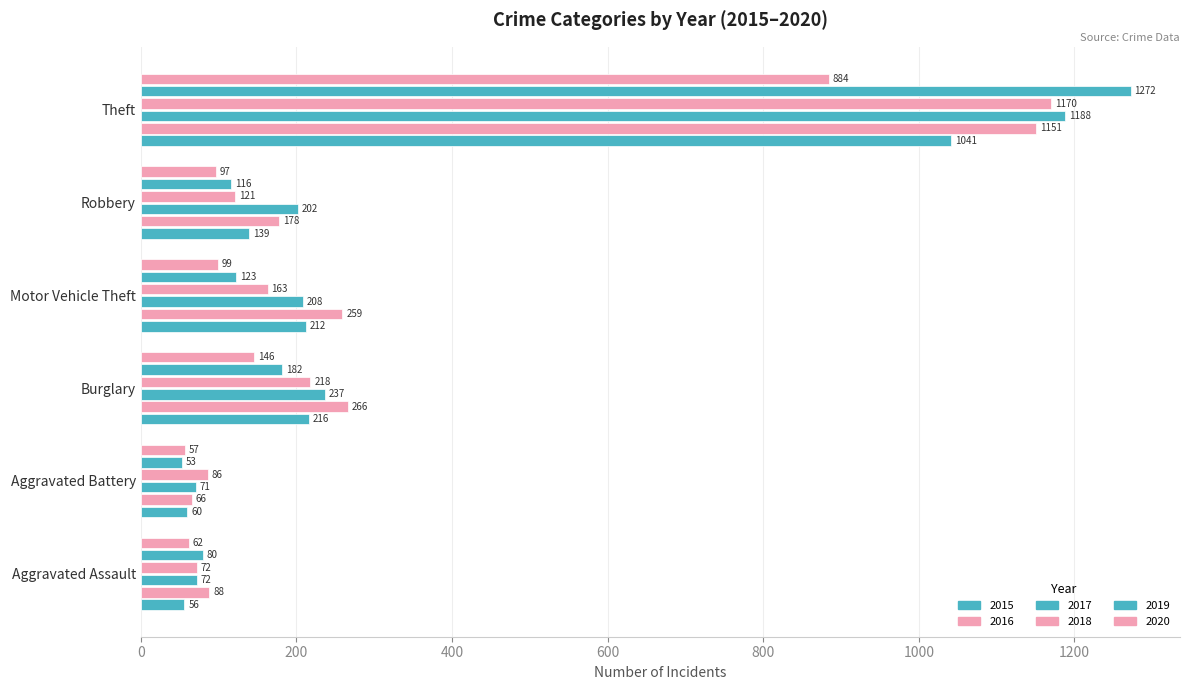

What is the sum of all 2015 values?

1724